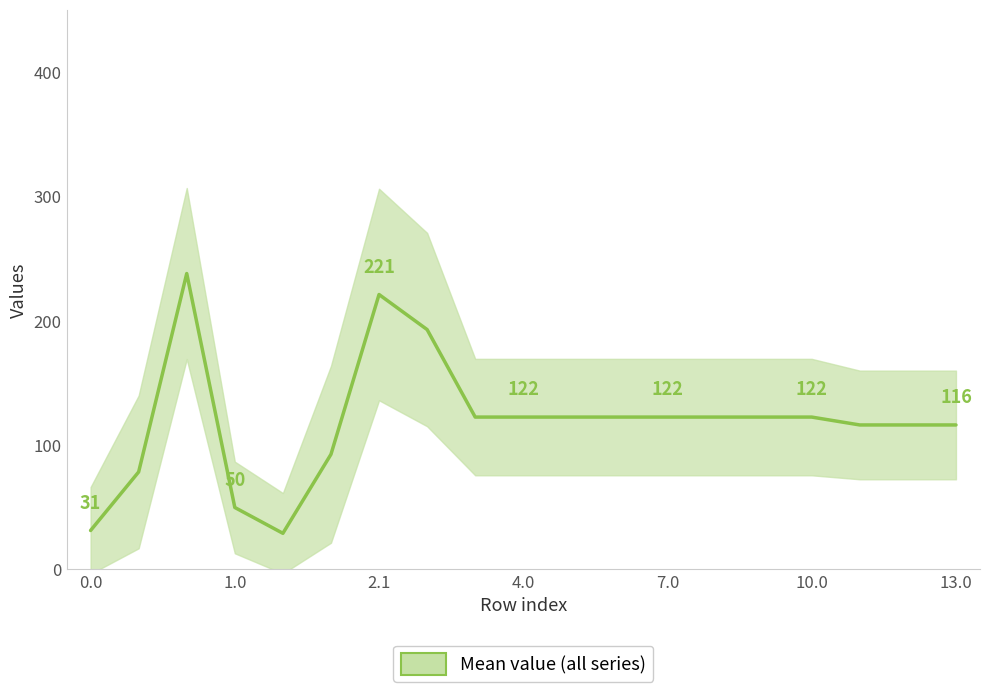

What is the value of the 13th point from the left?

122.4